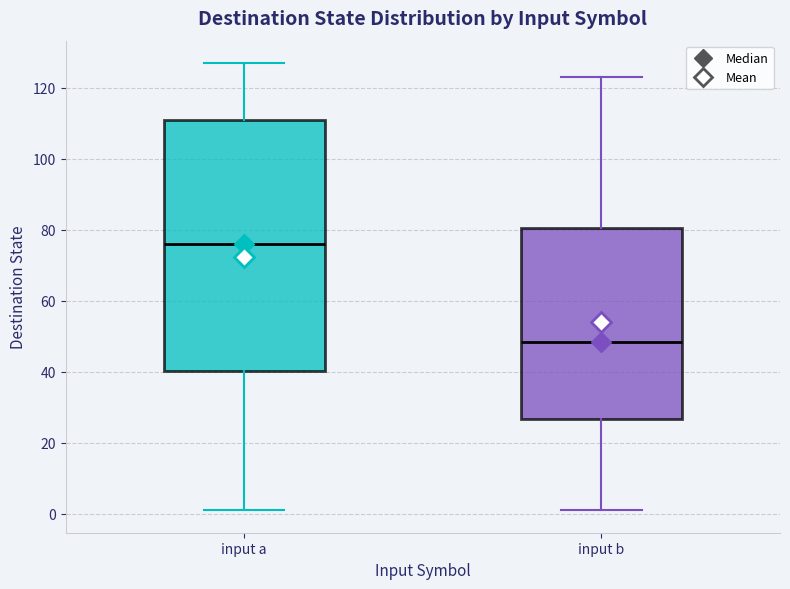

Comparing the boxes themselves (not the whiskers), which one is the tallest?

input a